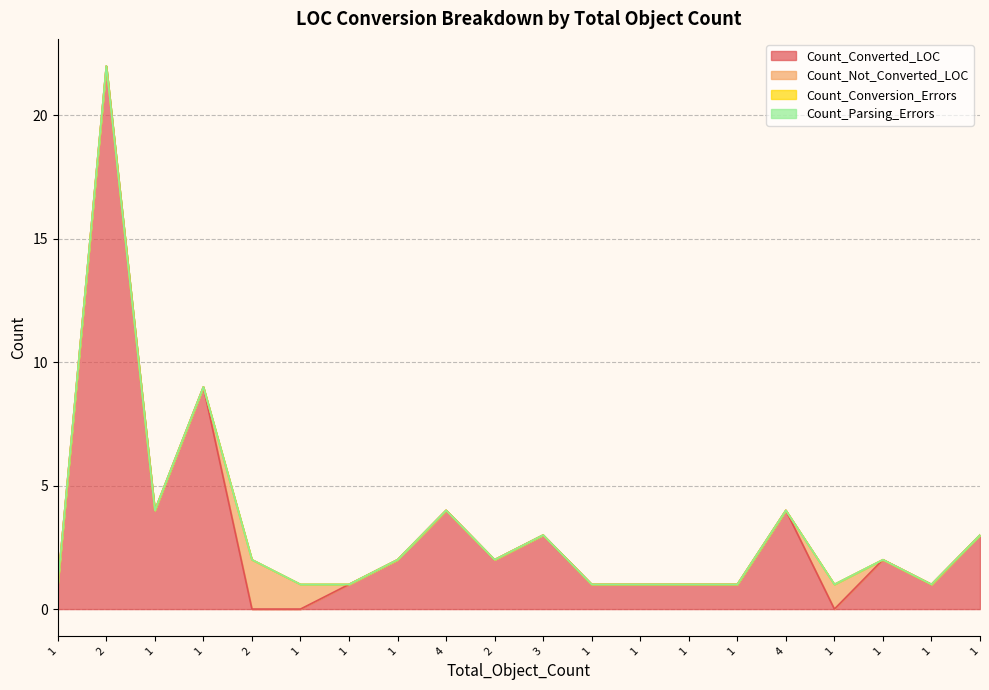

What is the maximum value shown in the chart?

22